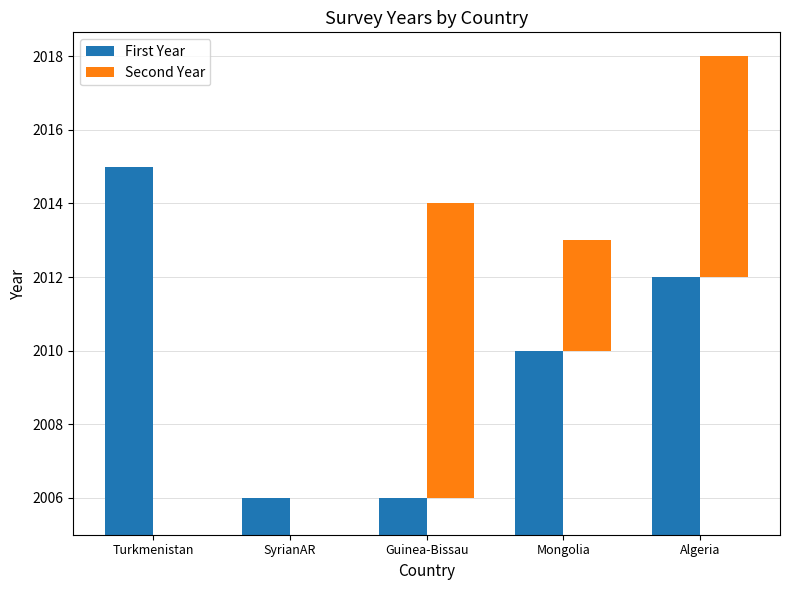

Are the bars grouped side by side (vs. stacked)?

Yes